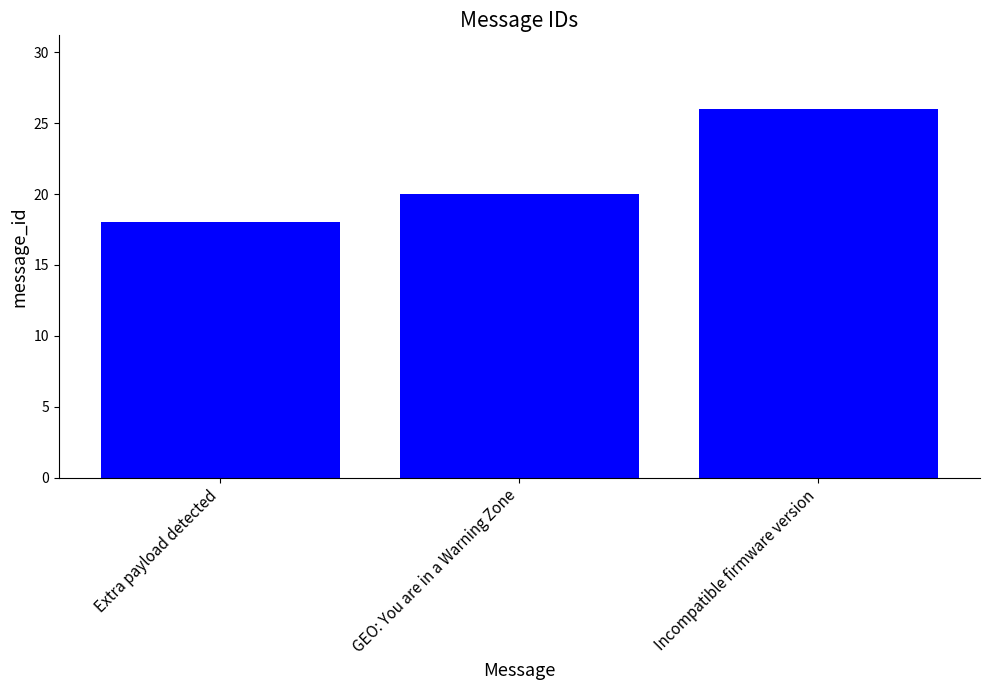

What is the ratio of the value at Extra payload detected to the value at GEO: You are in a Warning Zone?

0.9